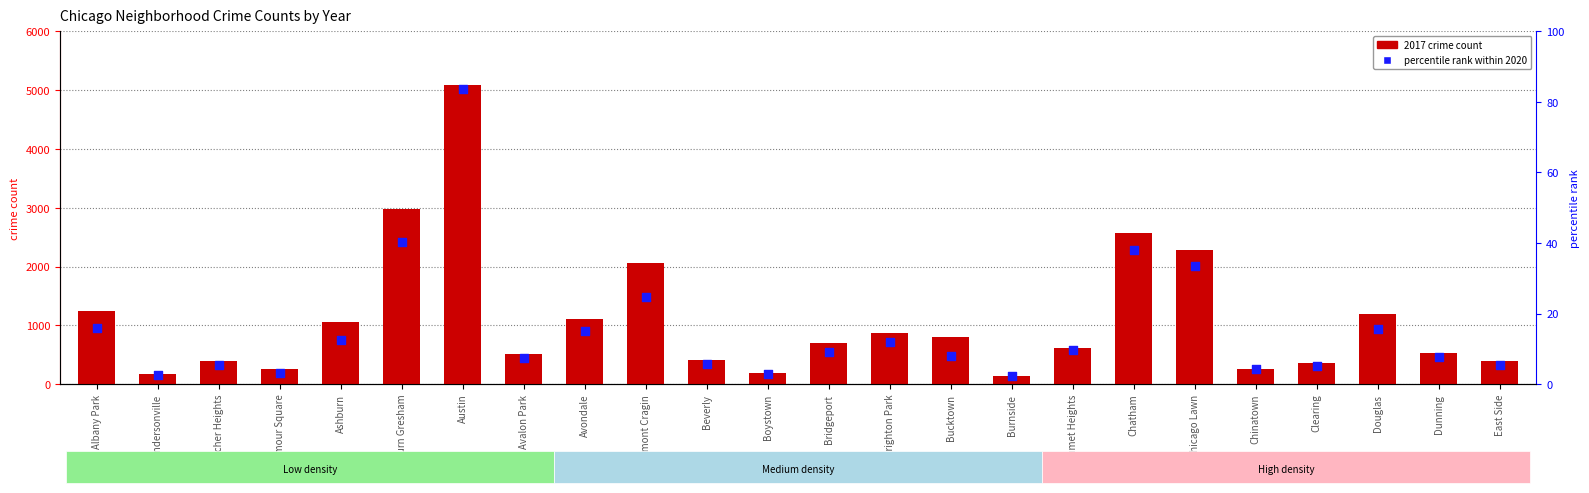

At which category is the sum across all series the highest?

Austin